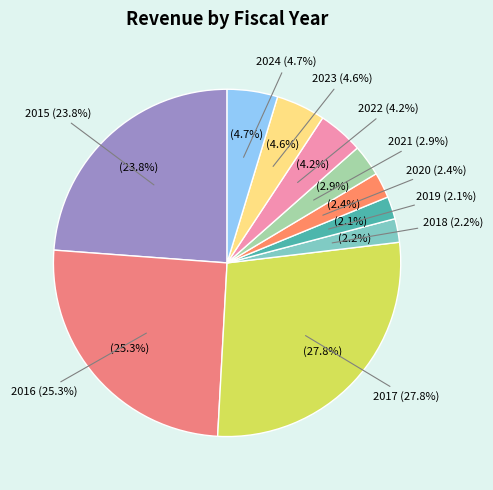

Which category has the biggest portion of the pie?

2017